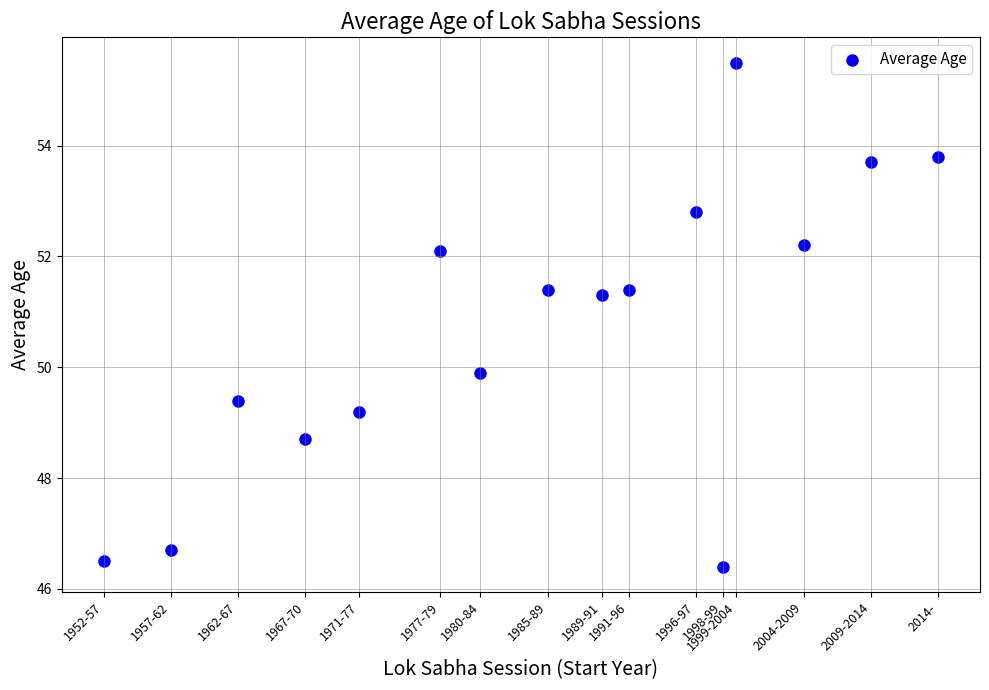

What is the range of X values (max minus min)?

62.0